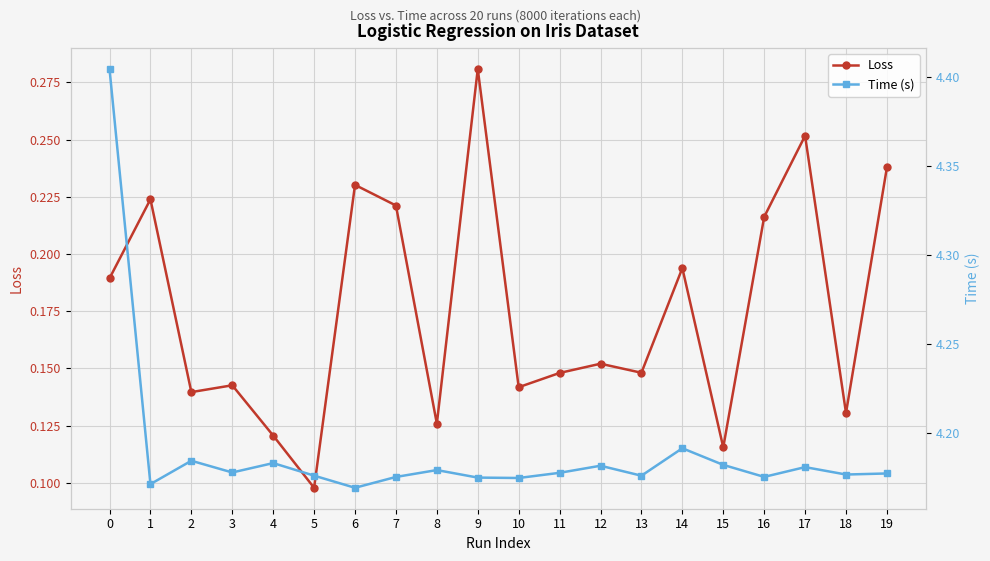

Which has a higher value, 17 or 18?

17